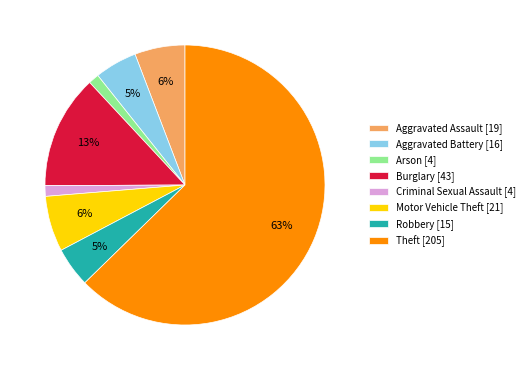

Which has a higher value, Motor Vehicle Theft [21] or Burglary [43]?

Burglary [43]